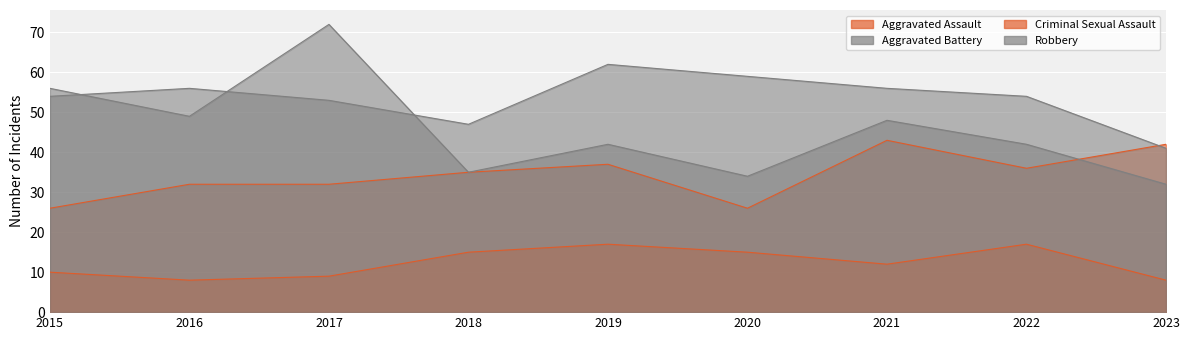

What is the sum of all Aggravated Assault values?

309